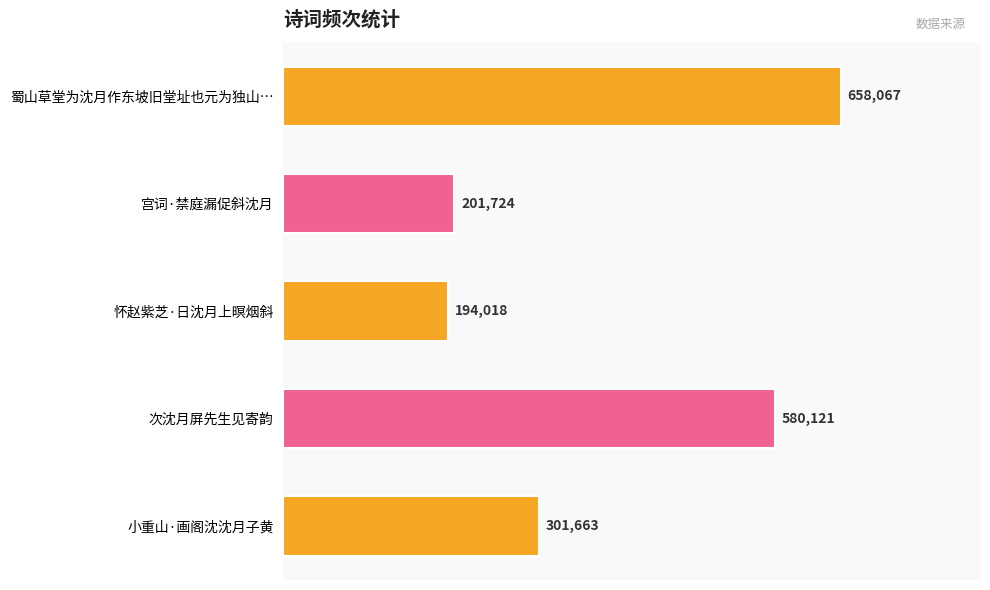

List the labels in order of value, largest first.

蜀山草堂为沈月作东坡旧堂址也元为独山…, 次沈月屏先生见寄韵, 小重山·画阁沈沈月子黄, 宫词·禁庭漏促斜沈月, 怀赵紫芝·日沈月上暝烟斜